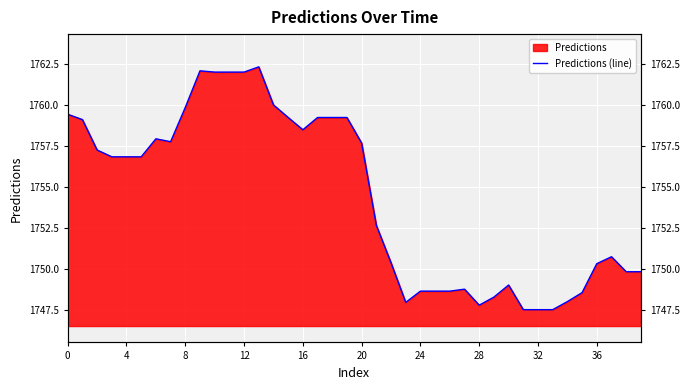

Is it true that the value at 14 is 1151.5?

False